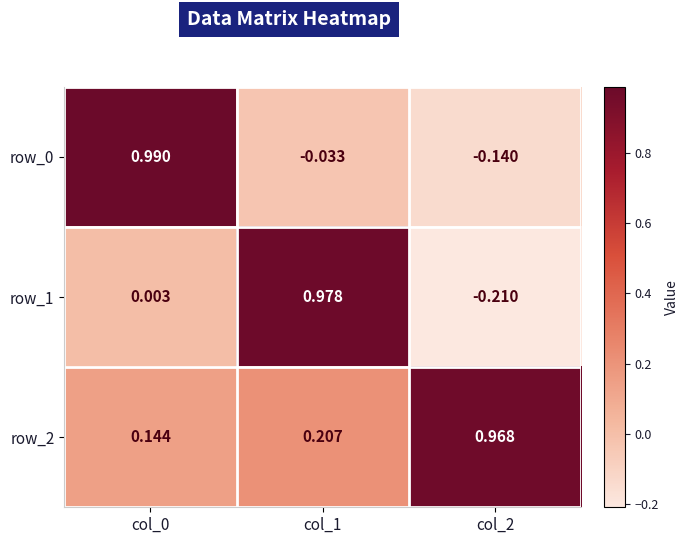

Is the value of row_0 at col_1 greater than the value of row_1 at col_2?

Yes